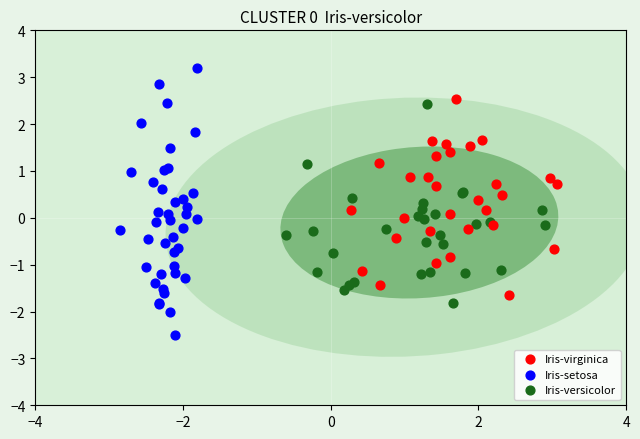

Which series reaches the minimum Y coordinate?

Iris-setosa